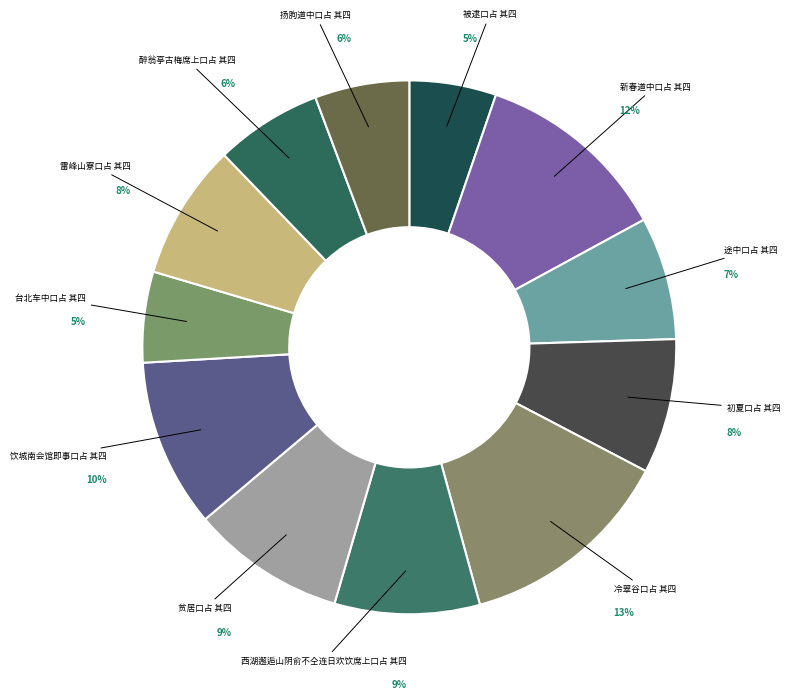

How many slices are in this pie chart?

12